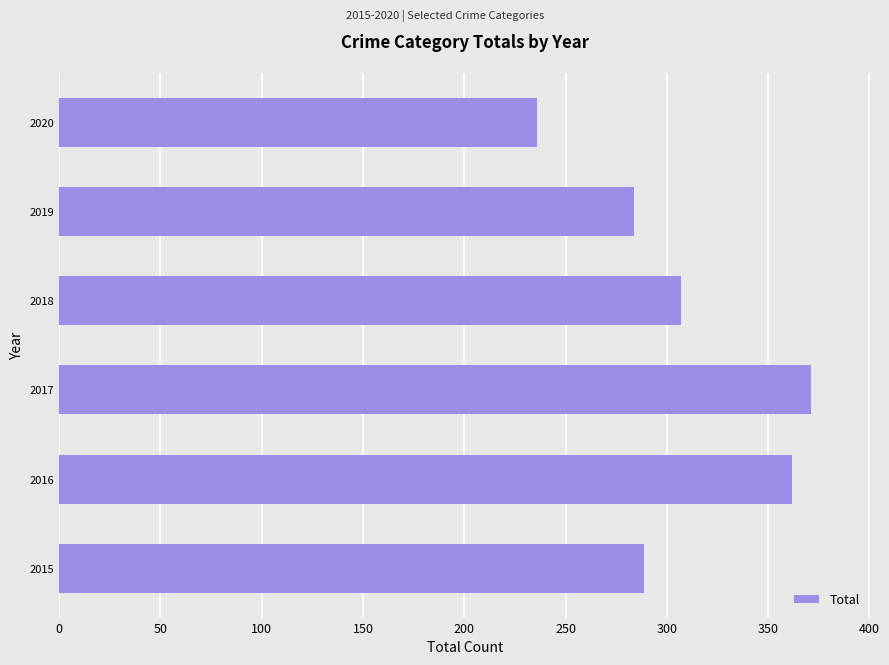

What is the ratio of the value at 2015 to the value at 2016?

0.8